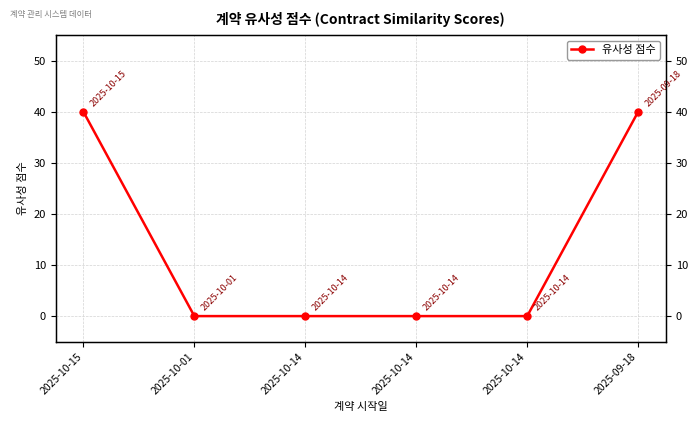

True or false: the data has more than 1 interior local peaks.

False